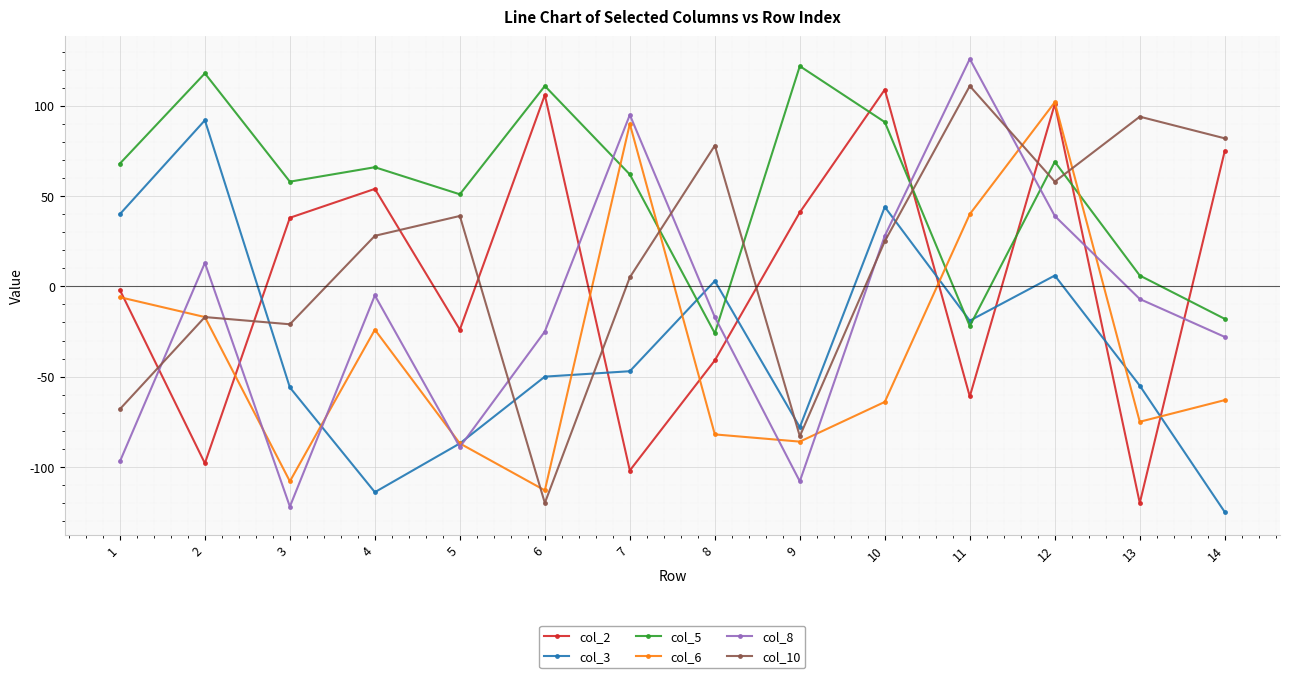

Which series has the largest total across all categories?

col_5